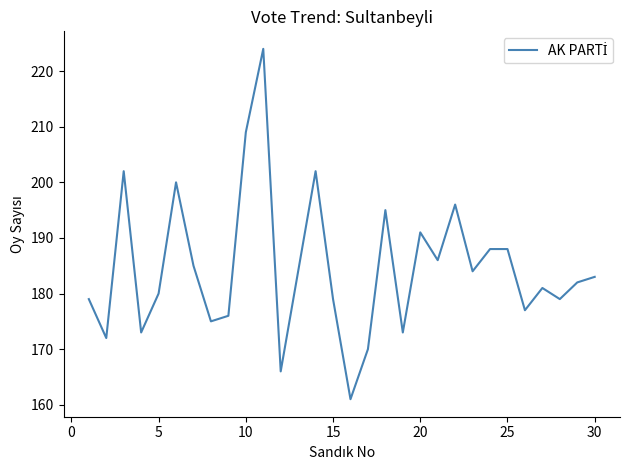

What is the minimum value shown in the chart?

161